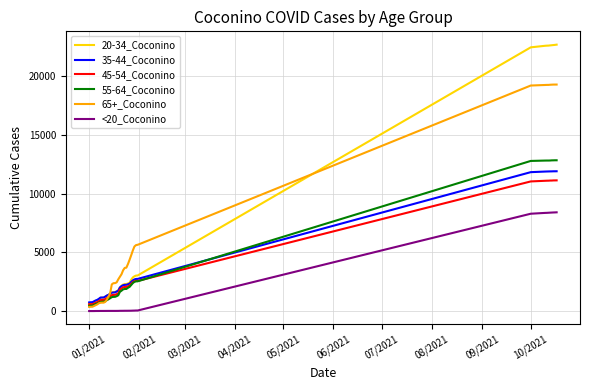

Which series has the widest spread of values?

20-34_Coconino